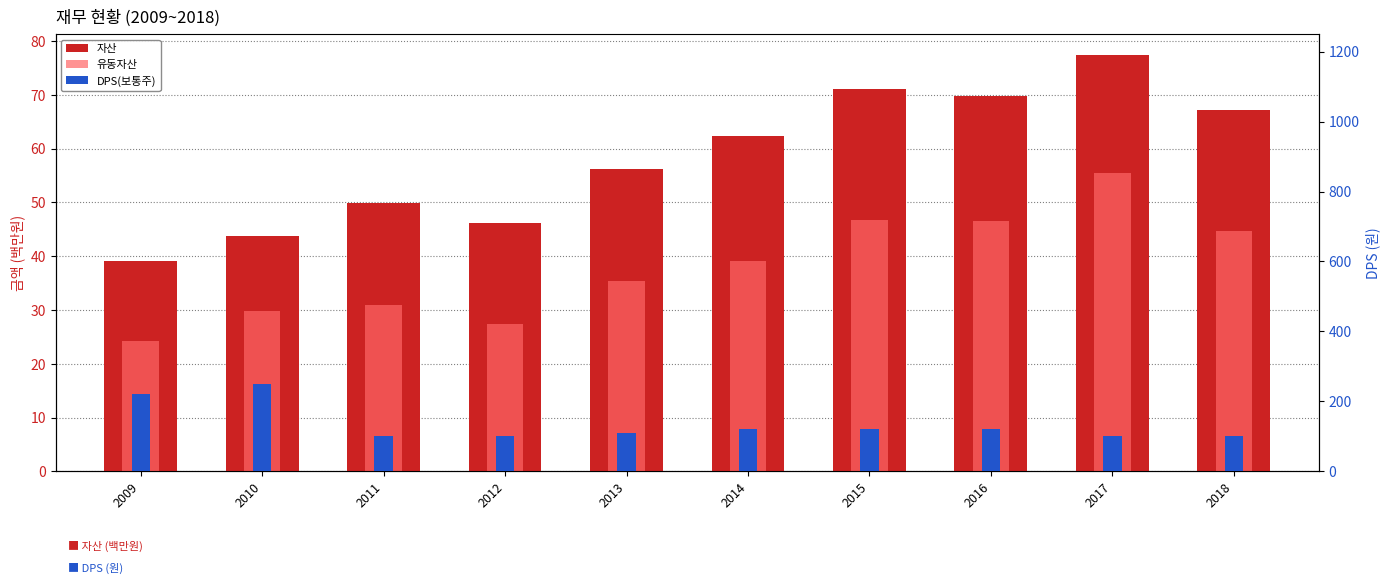

Rank the series at 2010 from highest to lowest value.

DPS(보통주), 자산, 유동자산